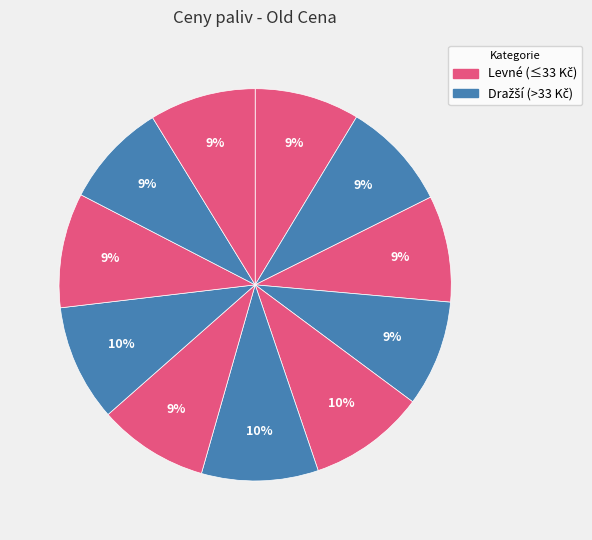

How many segments does this pie chart have?

11